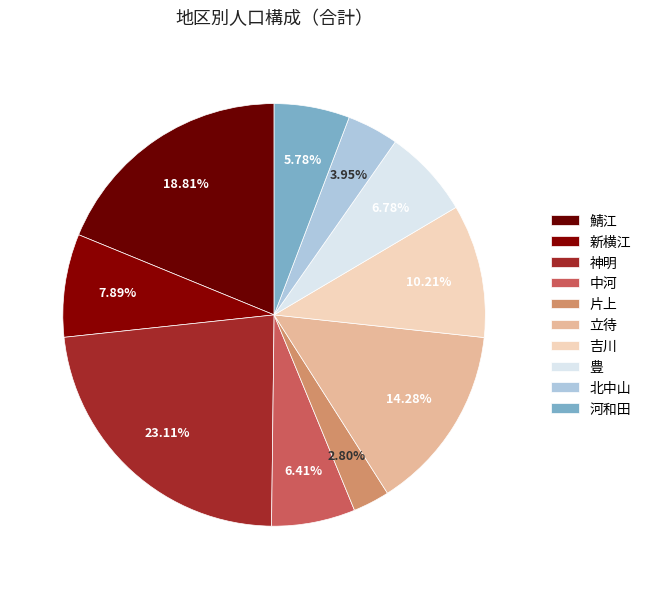

Is there any slice that represents more than half of the pie?

No